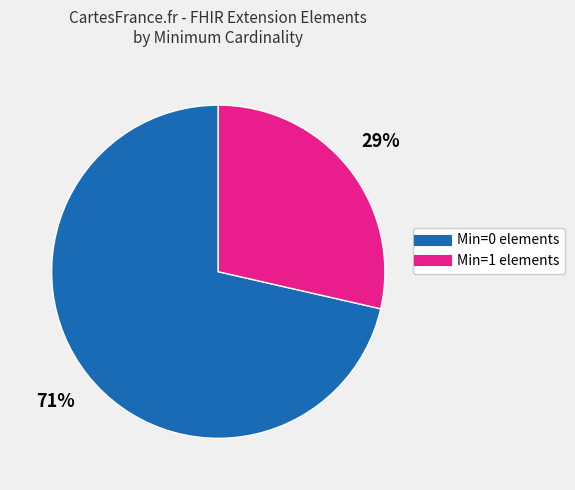

Is there any slice that represents more than half of the pie?

Yes